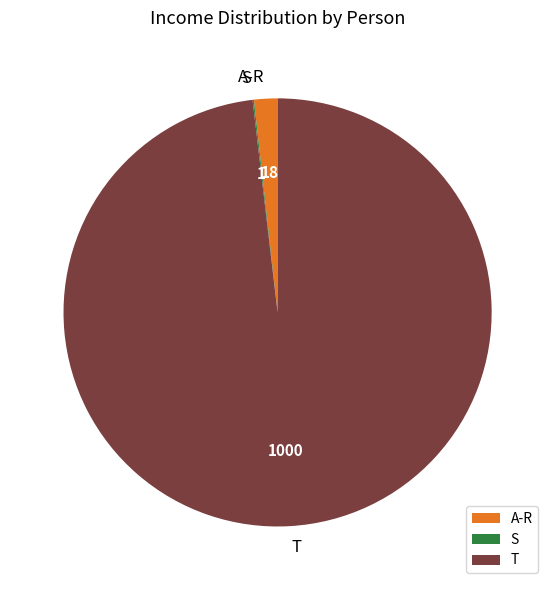

Which slice is the largest?

T